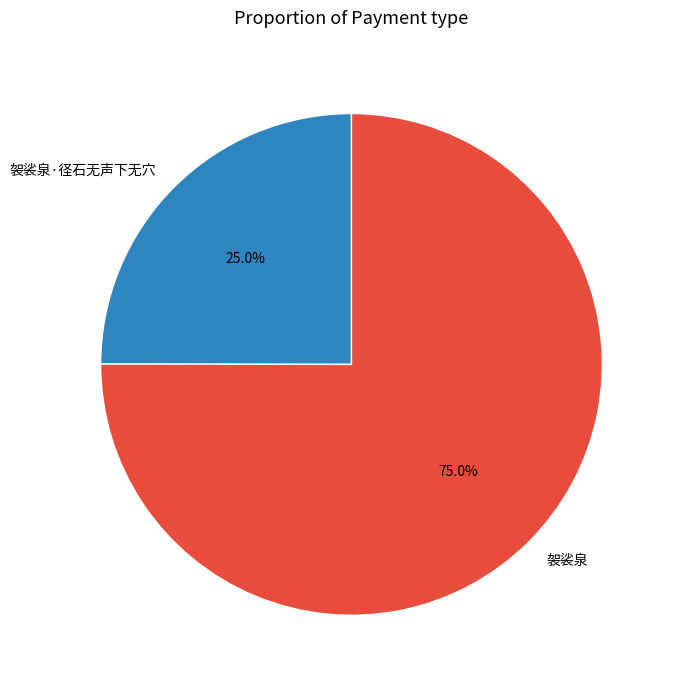

Approximately how many times larger is the value at 袈裟泉 compared to 袈裟泉·径石无声下无穴?

3.0